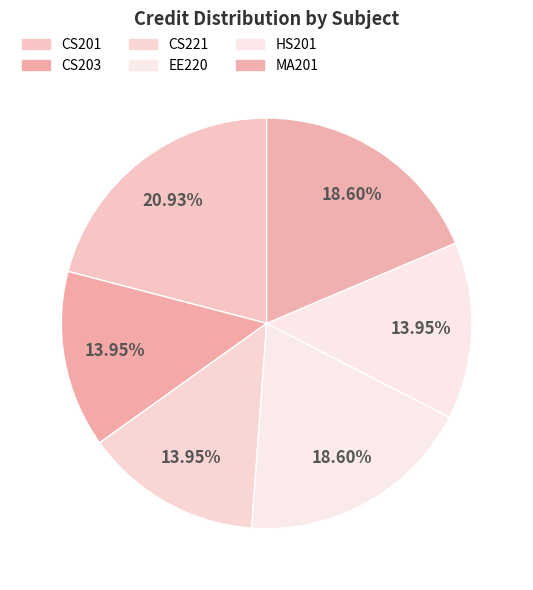

Which category has the biggest portion of the pie?

CS201